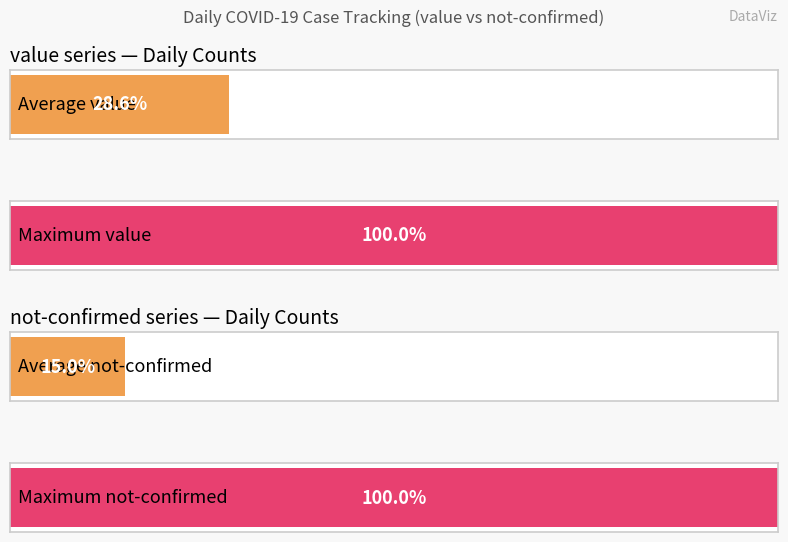

At how many categories does at least one series exceed 31?

2